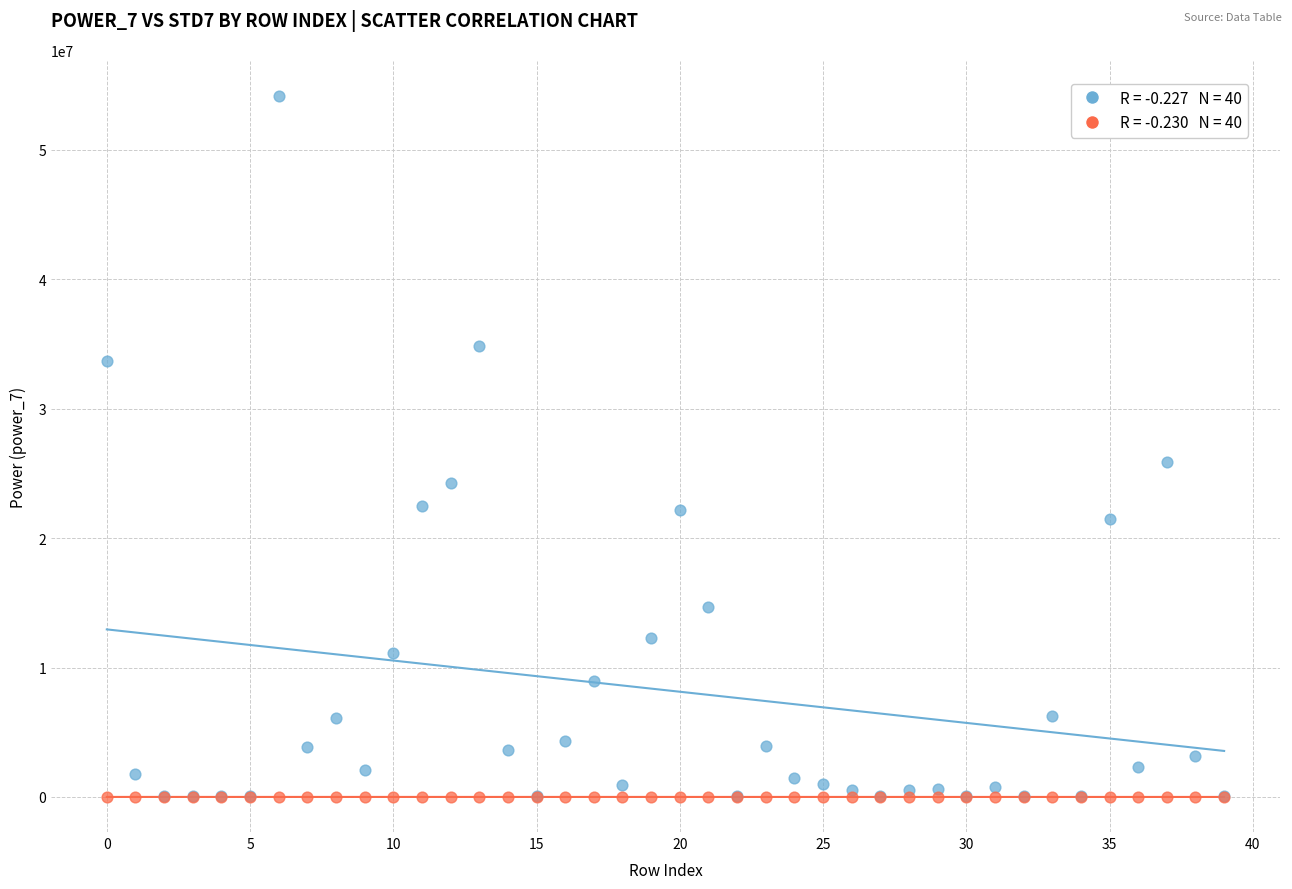

Across all series, what Y value is closest to 27092950?

25865077.4